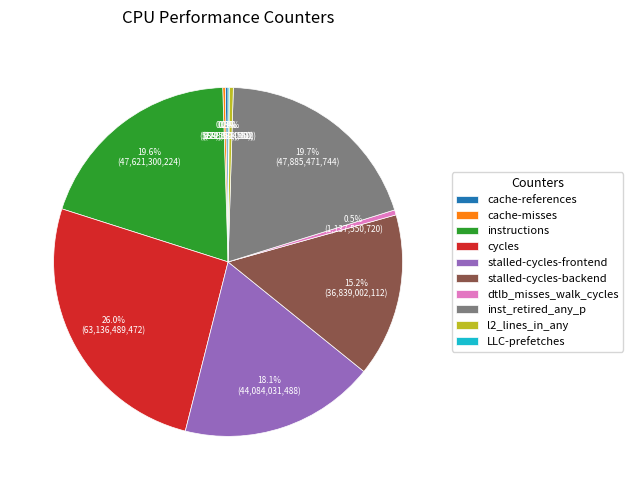

Is it true that instructions is 20% of the pie?

True